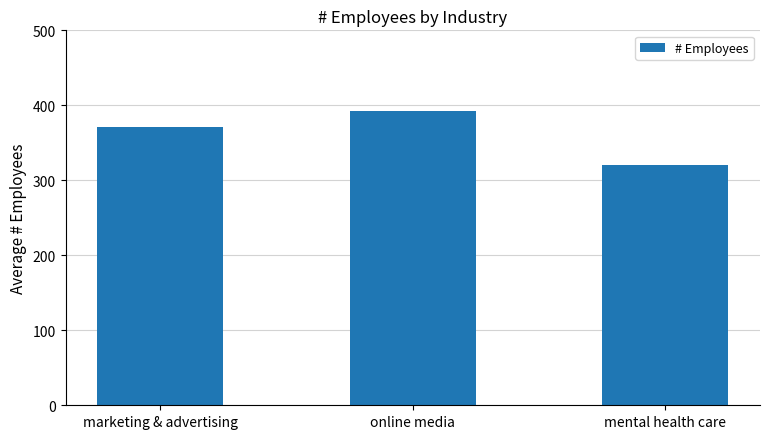

Read the value at online media.

392.0